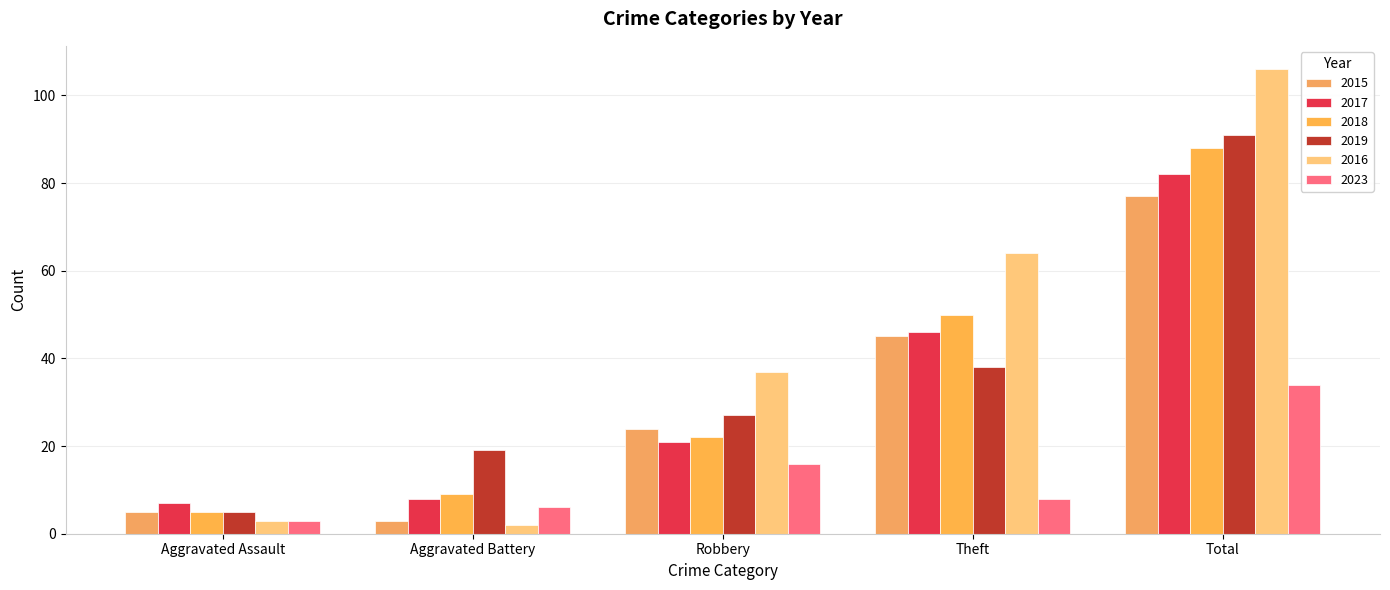

At which label does 2023 reach its peak?

Total